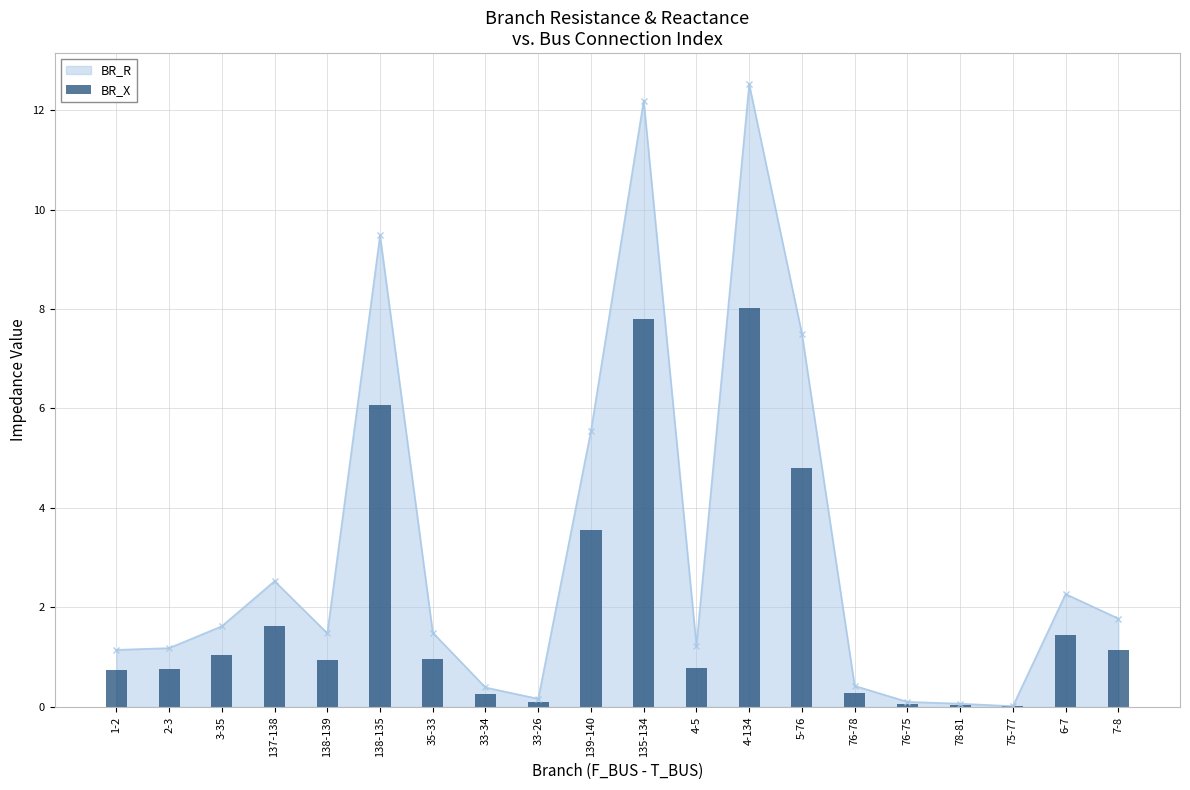

Rank the categories by value from lowest to highest.

75-77, 78-81, 76-75, 33-26, 33-34, 76-78, 1-2, 2-3, 4-5, 138-139, 35-33, 3-35, 7-8, 6-7, 137-138, 139-140, 5-76, 138-135, 135-134, 4-134